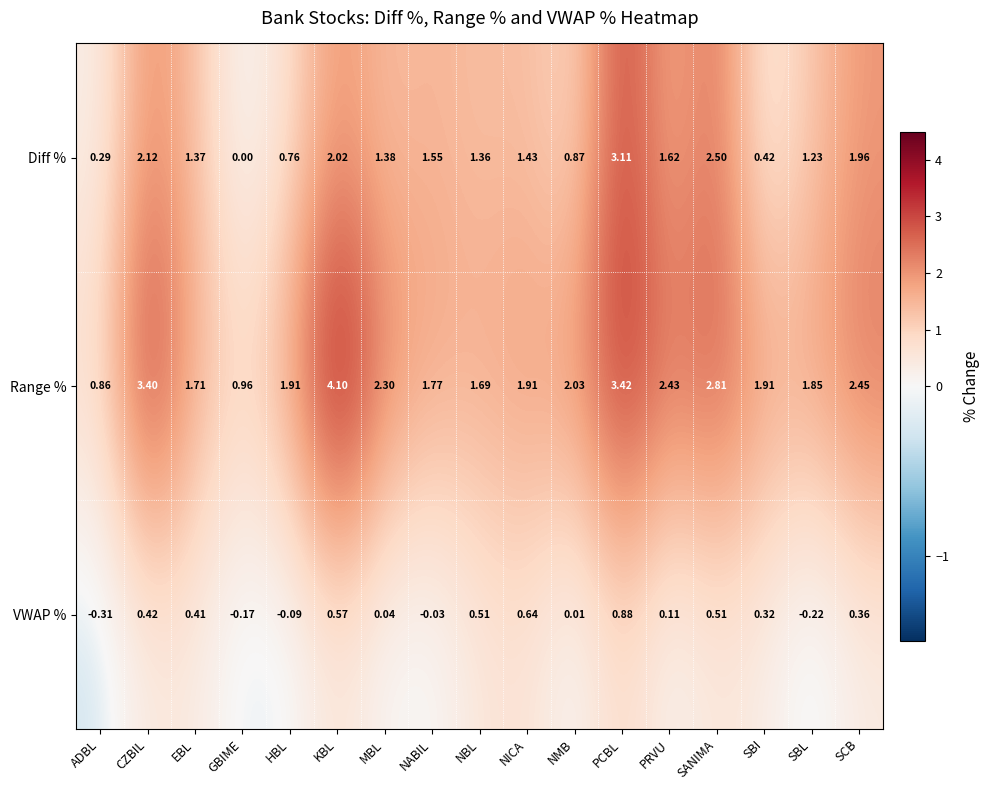

What is the greatest value displayed?

4.1